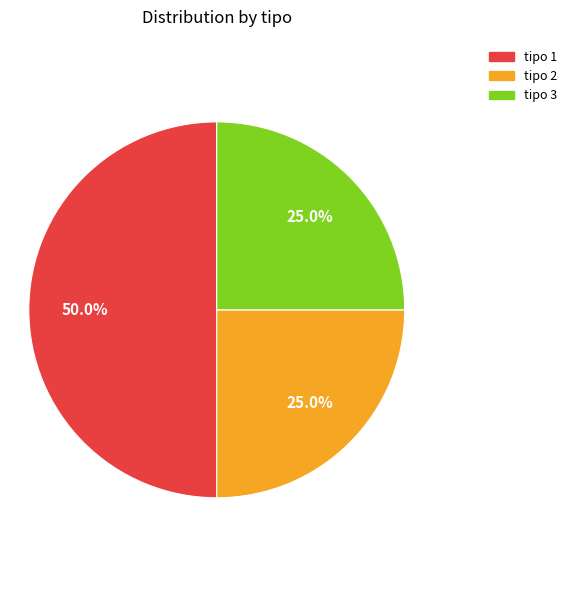

What is the total percentage of tipo 3 and tipo 2?

50.0%